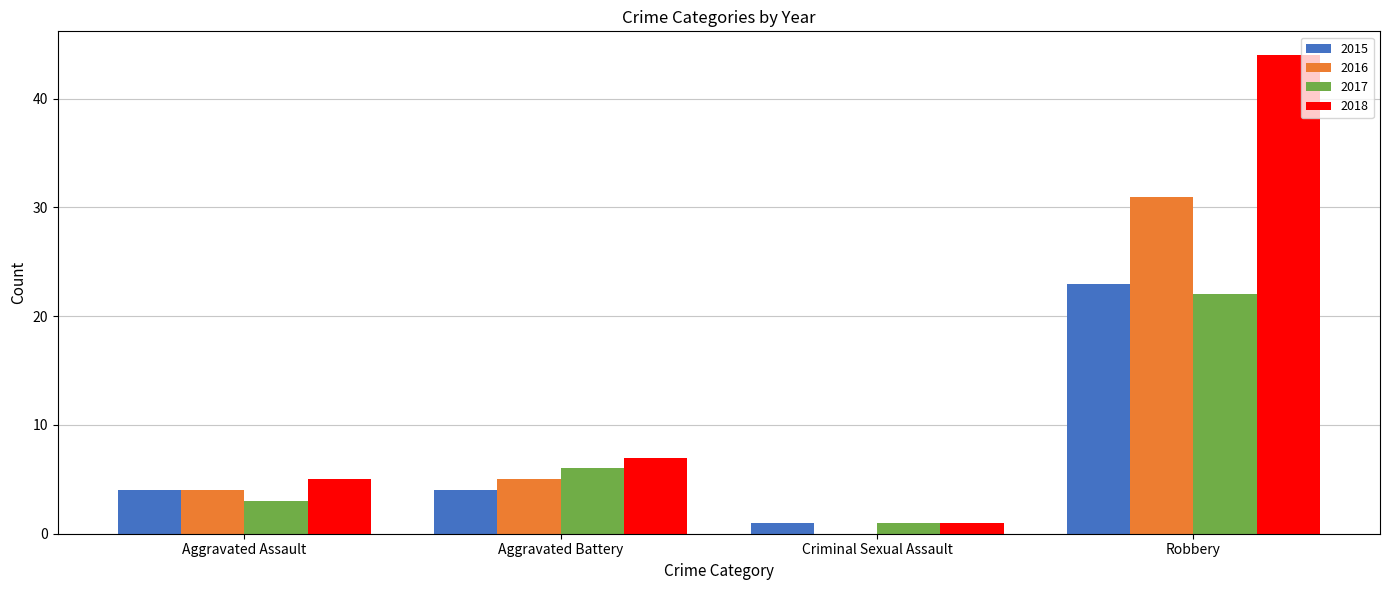

Reading left to right, list all the values displayed in this chart.

2015: Aggravated Assault=4	Aggravated Battery=4	Criminal Sexual Assault=1	Robbery=23
2016: Aggravated Assault=4	Aggravated Battery=5	Criminal Sexual Assault=0	Robbery=31
2017: Aggravated Assault=3	Aggravated Battery=6	Criminal Sexual Assault=1	Robbery=22
2018: Aggravated Assault=5	Aggravated Battery=7	Criminal Sexual Assault=1	Robbery=44